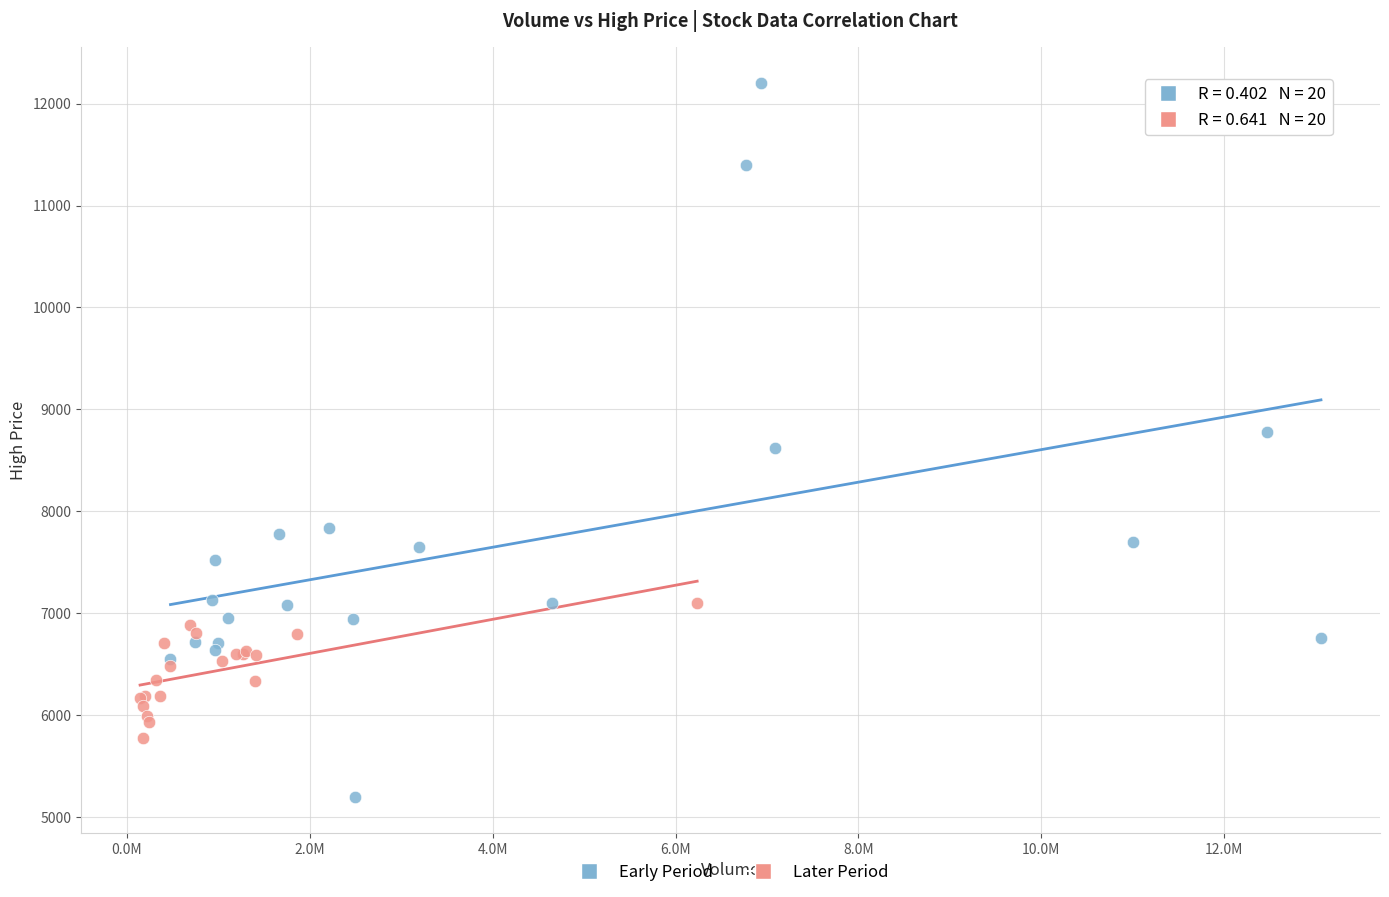

Which series reaches the minimum Y coordinate?

Early Period